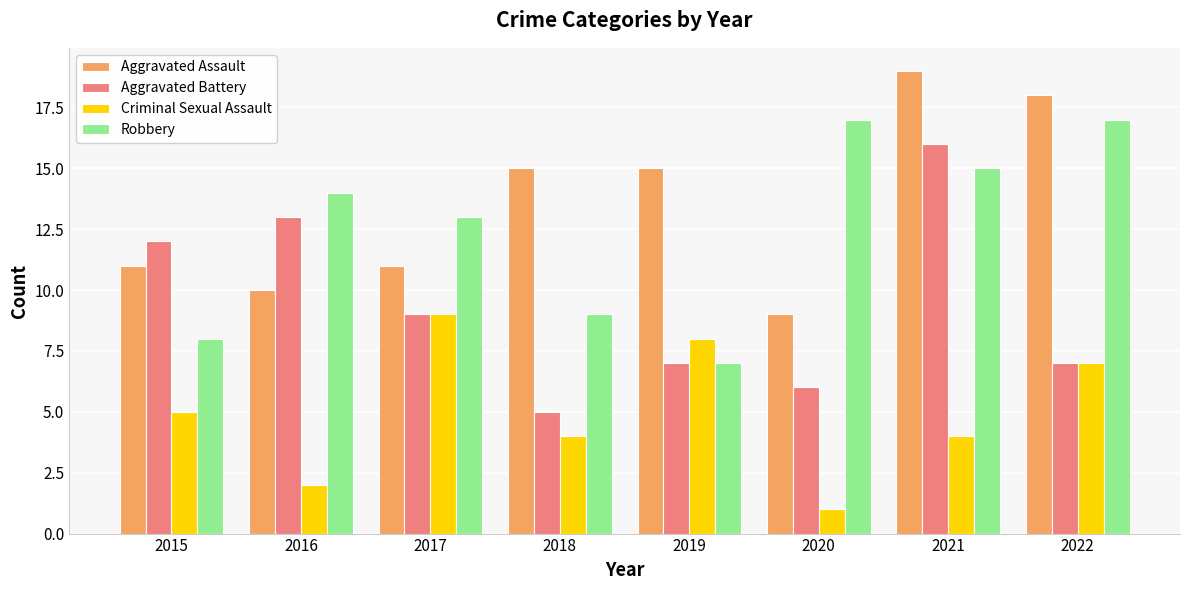

Is the value of Aggravated Battery at 2018 greater than the value of Criminal Sexual Assault at 2019?

No